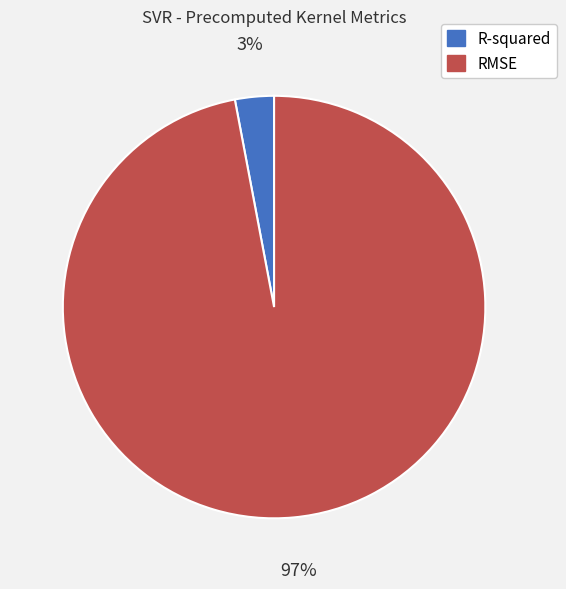

To the nearest percent, what percentage of the pie is RMSE?

97%